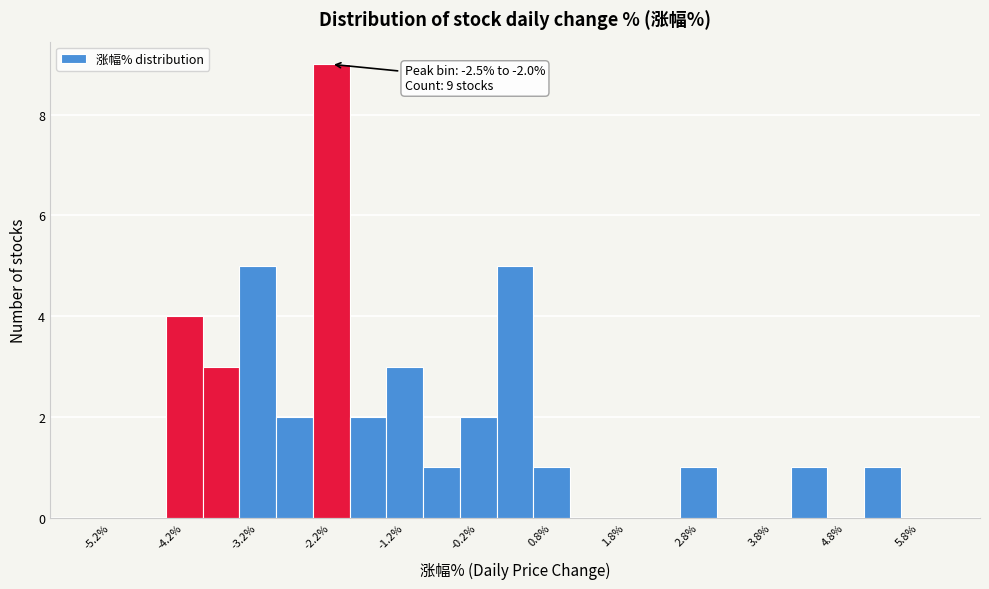

Which range on the x-axis has the tallest bar?

-2.5 to -2.0